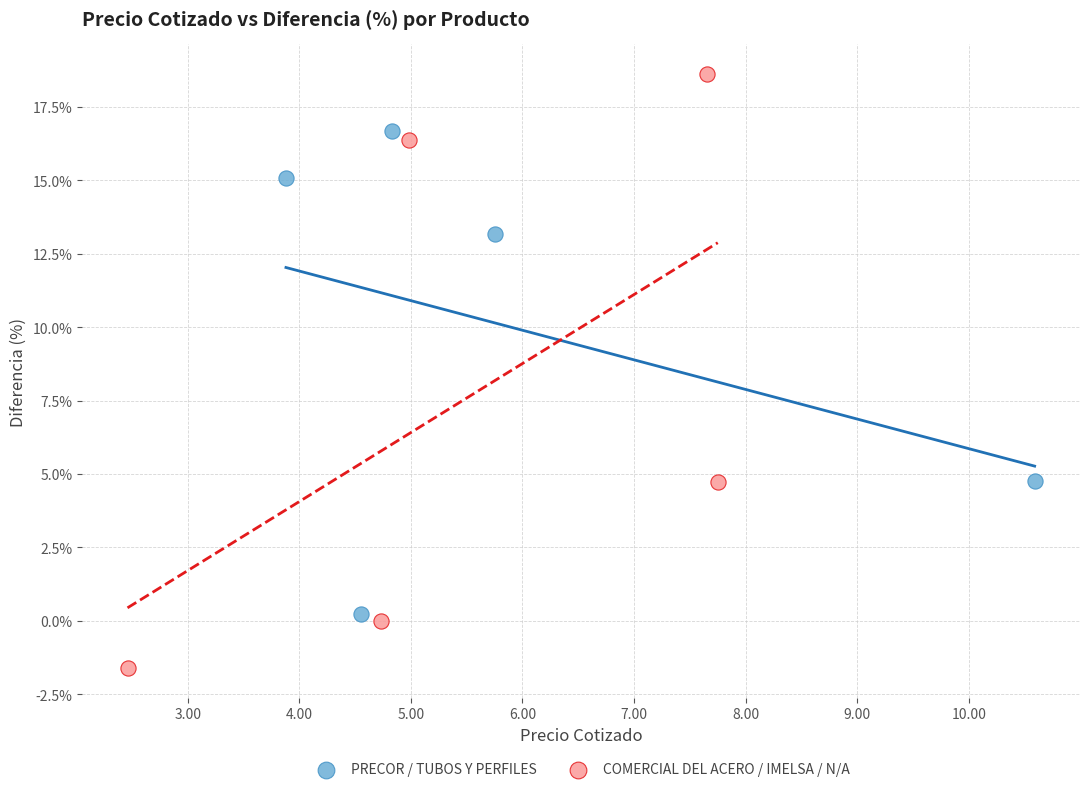

Which series contains the lowest Y value?

COMERCIAL DEL ACERO / IMELSA / N/A